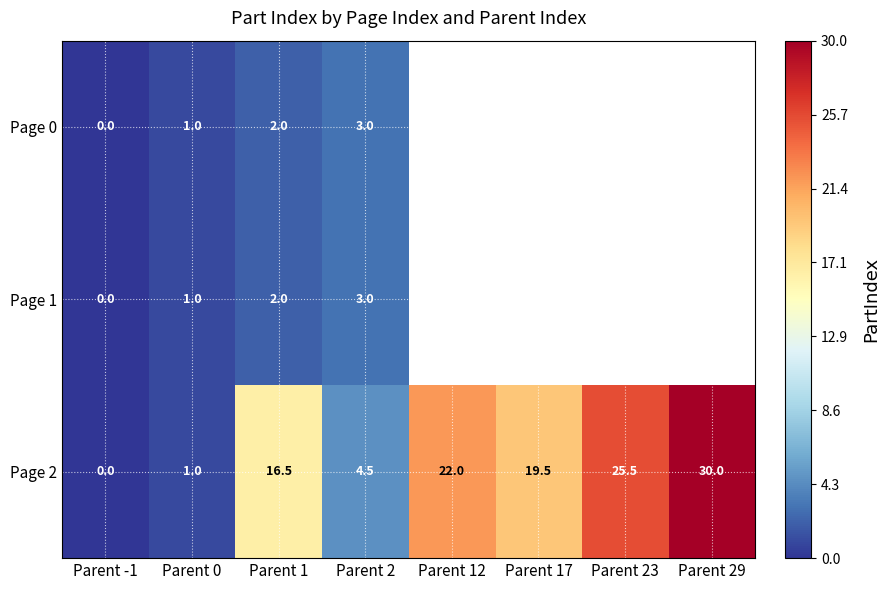

Is it true that Page 0 equals 1.1 at Parent 1?

False